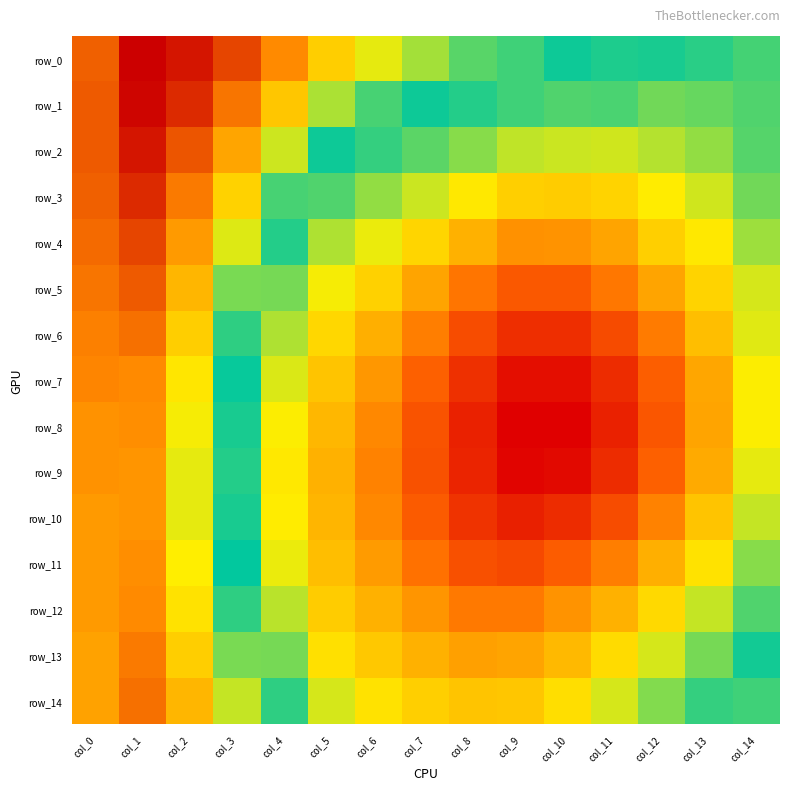

The value of row_12 at col_2 is 1.7. True or false?

False